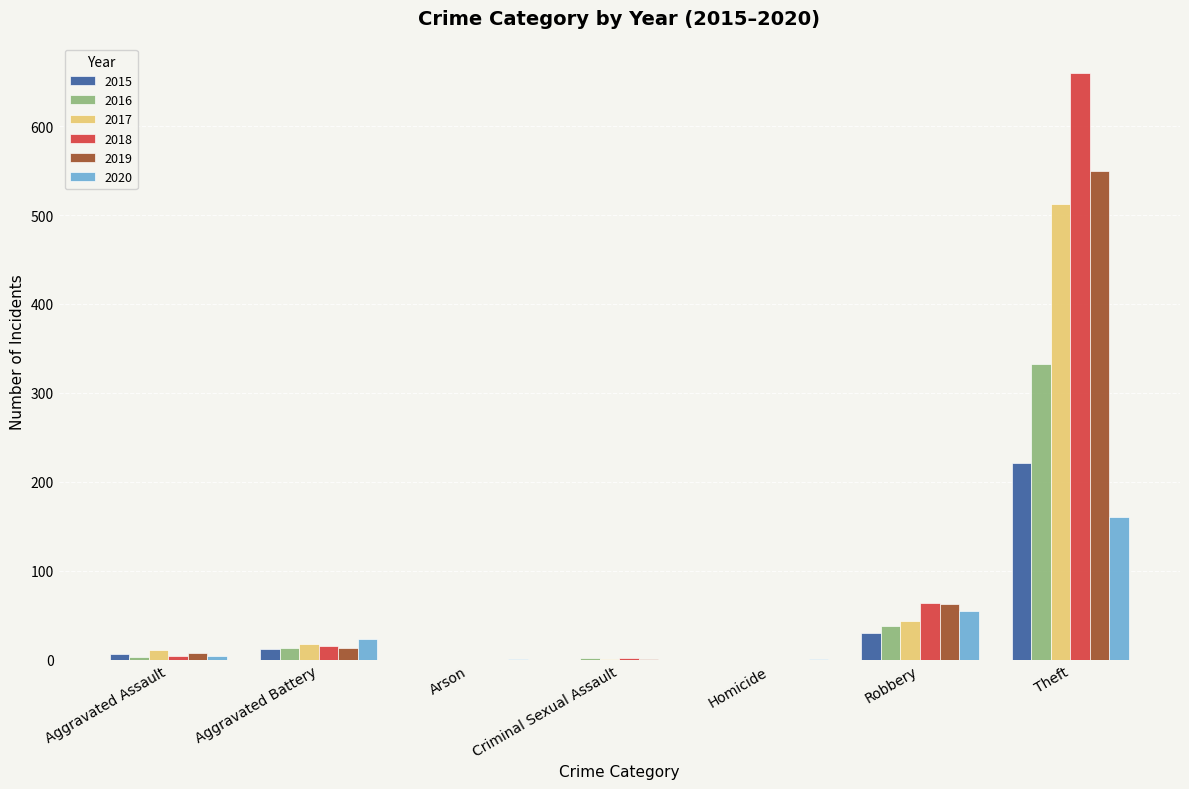

Where is 2017 nearest to the value 256?

Robbery